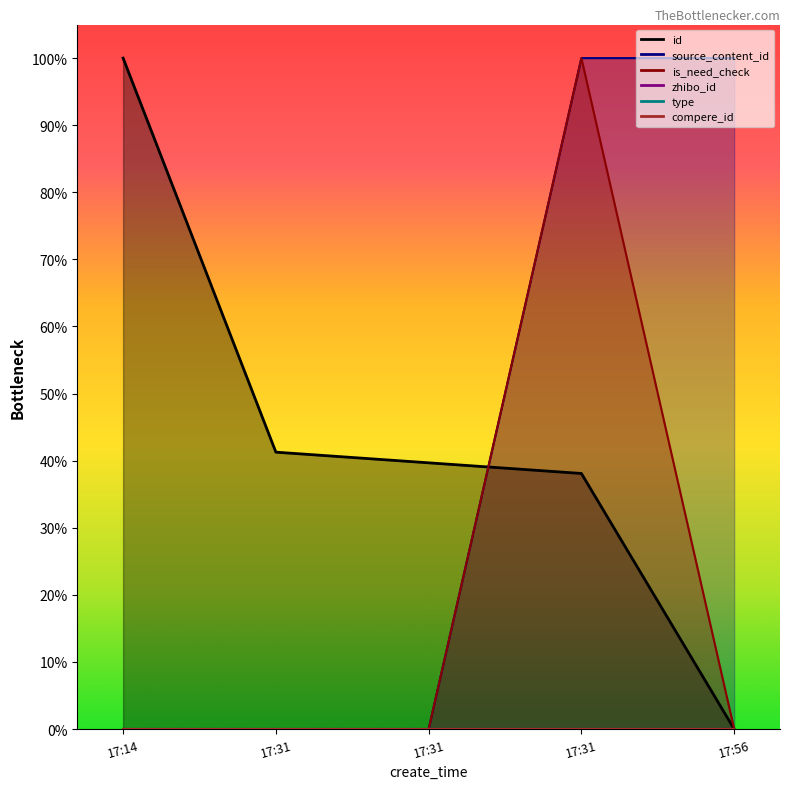

Rank the categories by source_content_id value from lowest to highest.

17:14, 17:31, 17:31, 17:56, 17:31